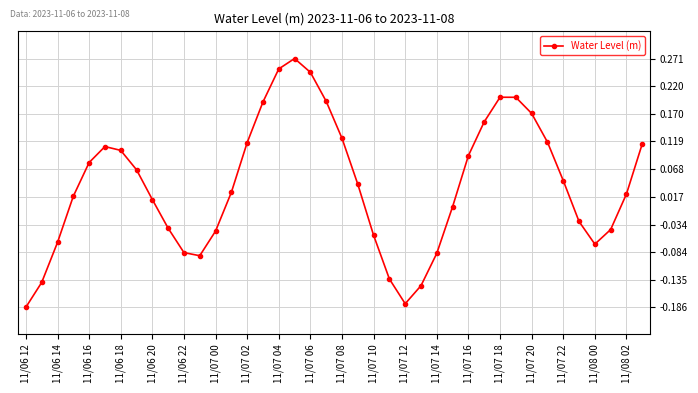

How many points are higher than both their immediate neighbors (excluding endpoints)?

3